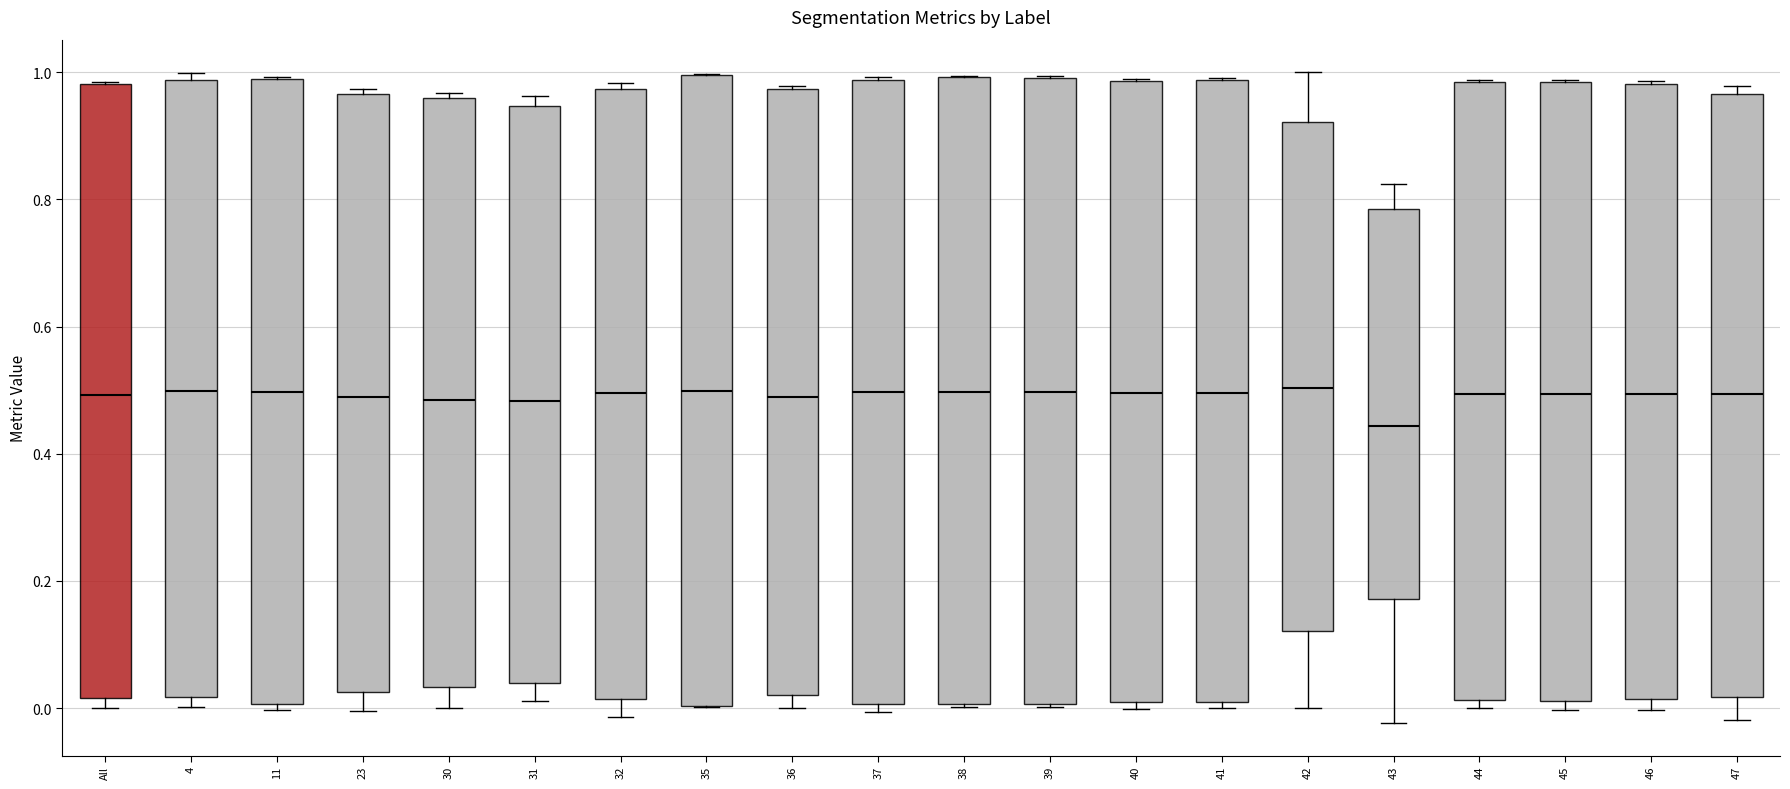

Where does the median line of the box for 32 sit on the y-axis? The values are not printed on the chart, so give them approximately, as read against the axis.

0.50